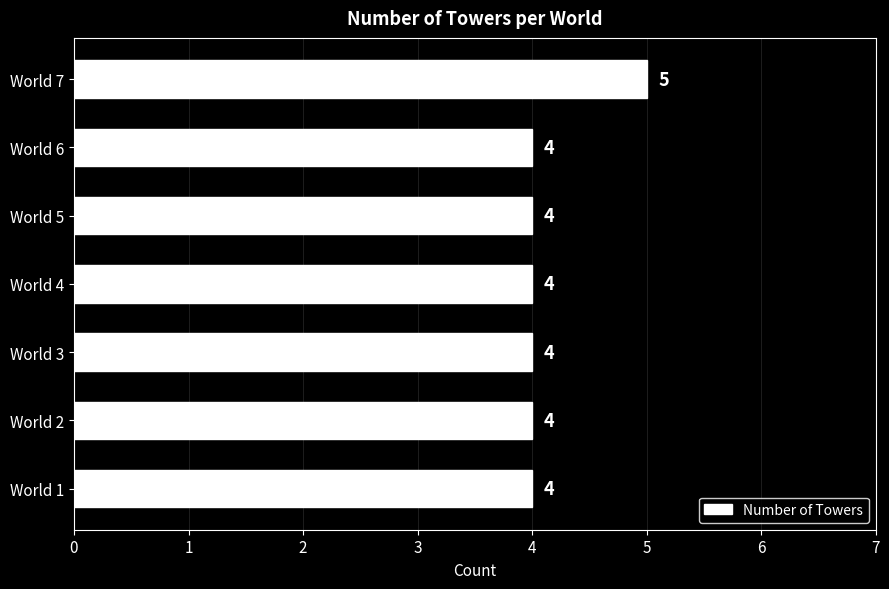

Reading bottom to top, what are all the values shown in this chart?

World 1=4	World 2=4	World 3=4	World 4=4	World 5=4	World 6=4	World 7=5